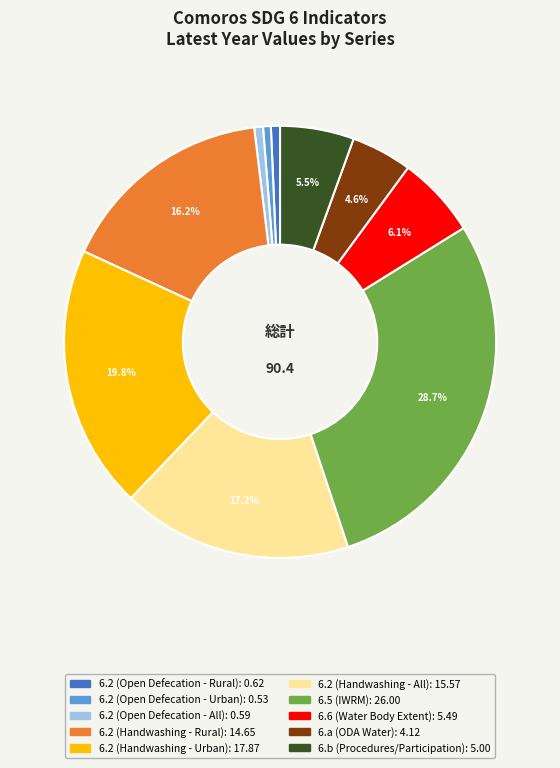

Is there any slice that represents more than half of the pie?

No